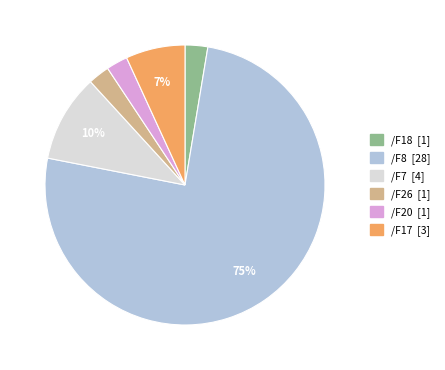

To the nearest percent, what is the average slice percentage?

17%